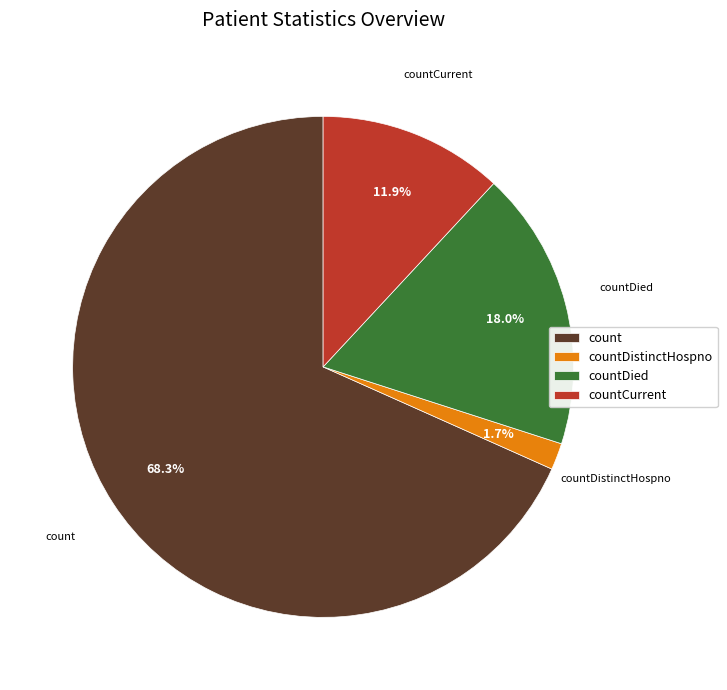

Between countDistinctHospno and count, which is larger?

count